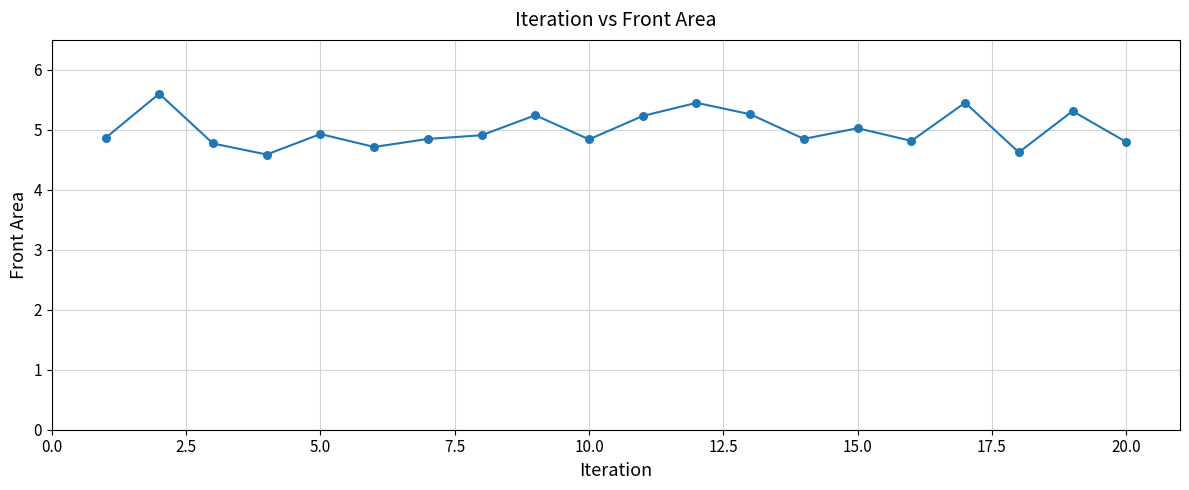

What is the minimum value shown in the chart?

4.6